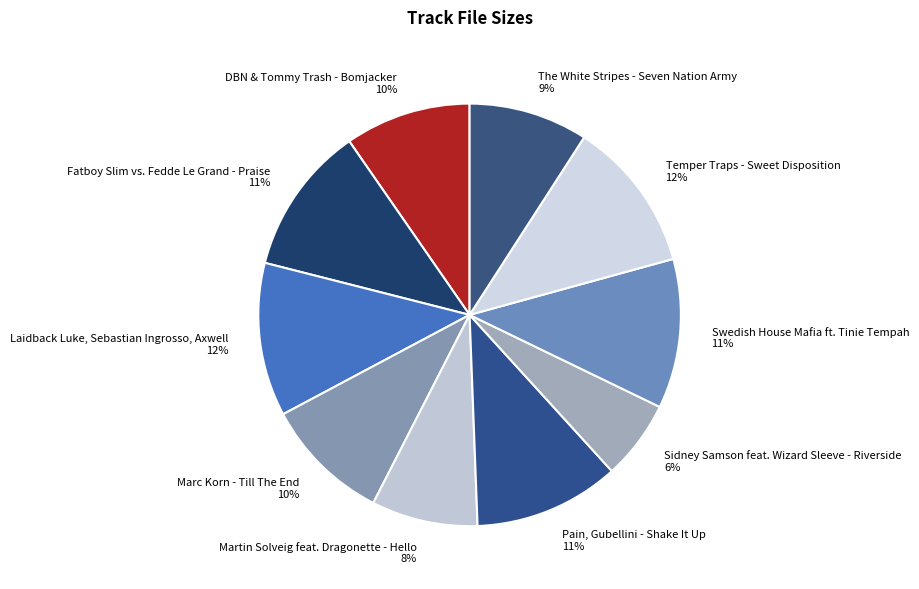

How many slices are in this pie chart?

10